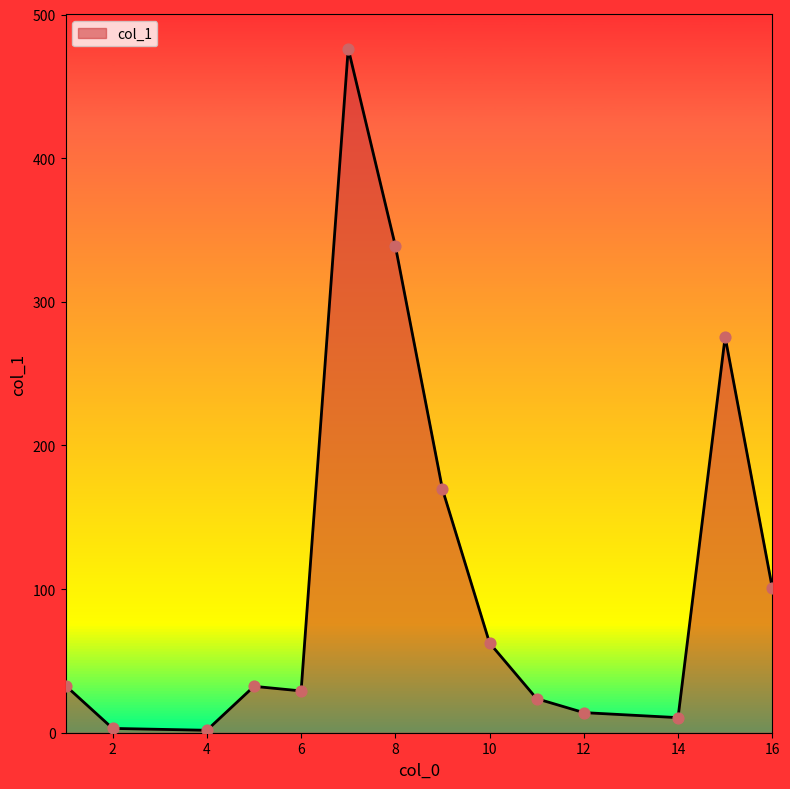

What is the difference between the maximum and minimum values?

474.6